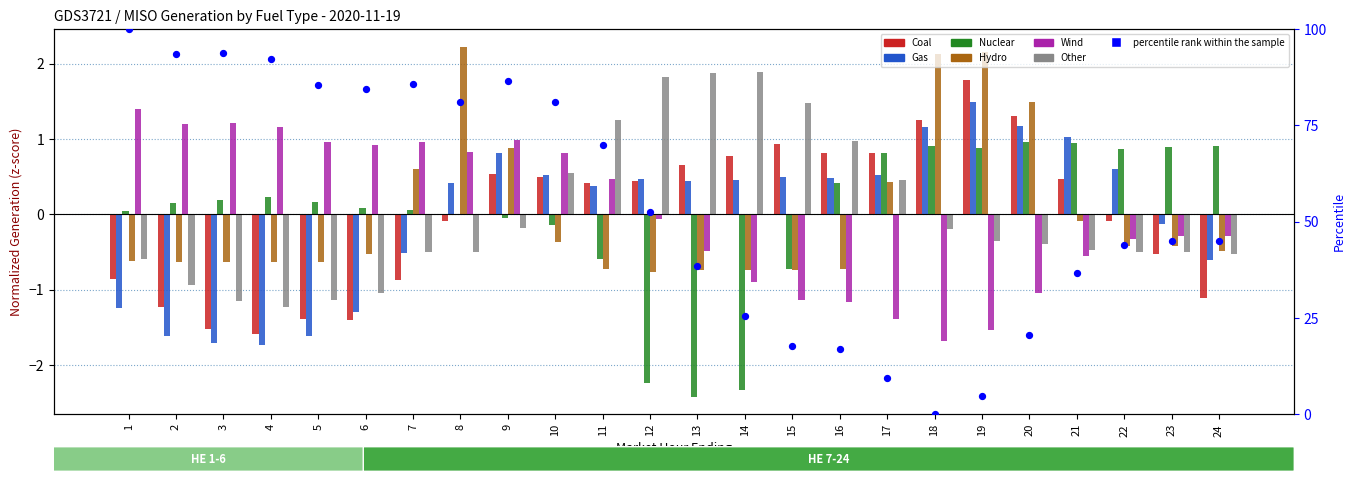

Which series contains the lowest Y value?

Nuclear